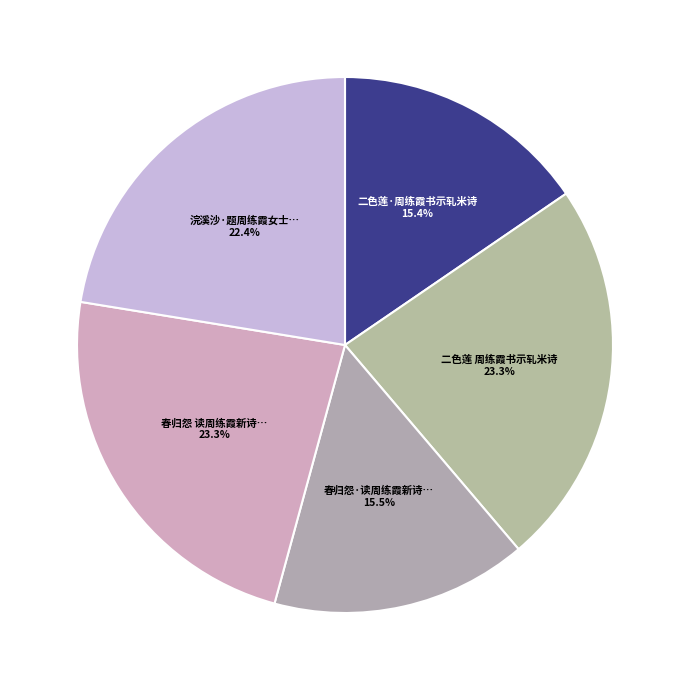

How many segments does this pie chart have?

5